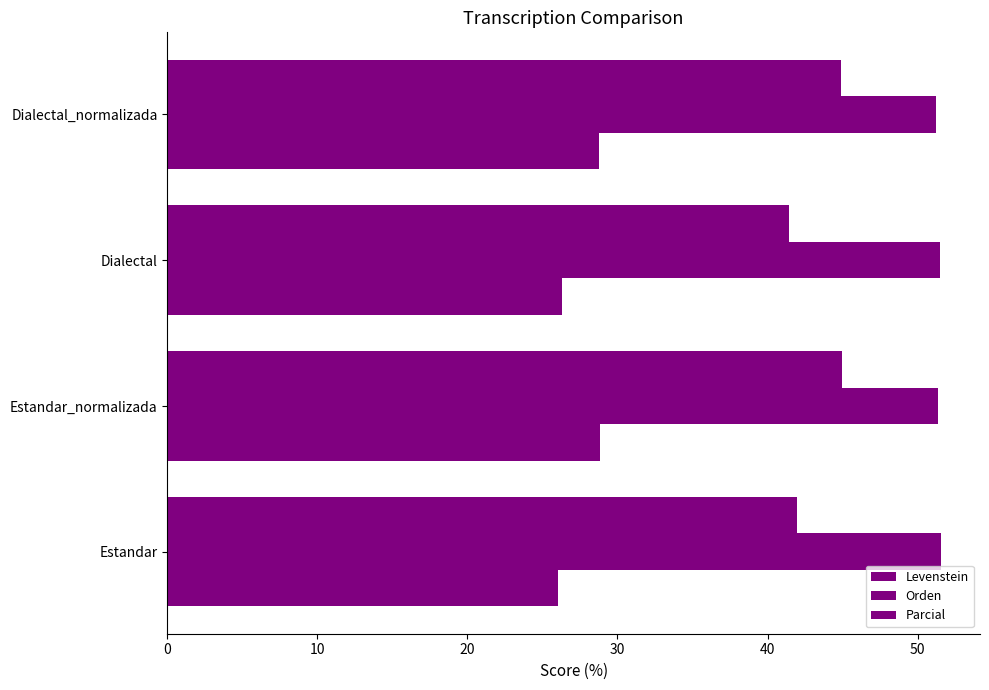

List the series in order of their overall mean, highest first.

Orden, Parcial, Levenstein